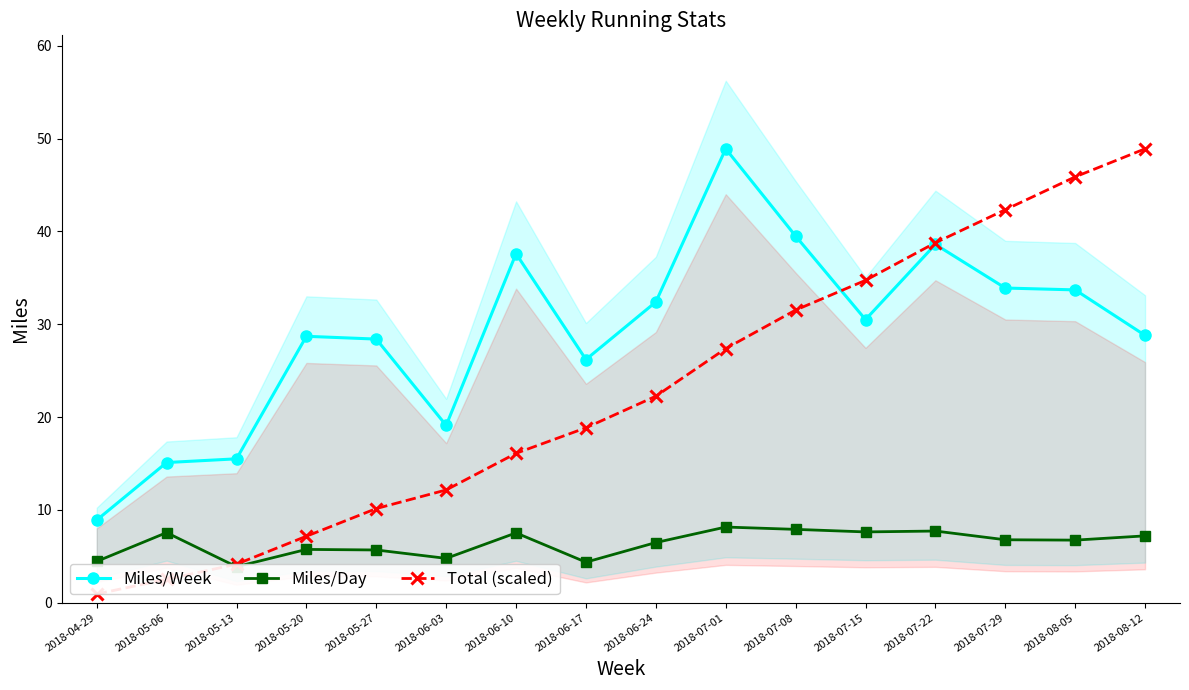

Which series ends up on top after the final intersection of Total (scaled) and Miles/Day?

Total (scaled)